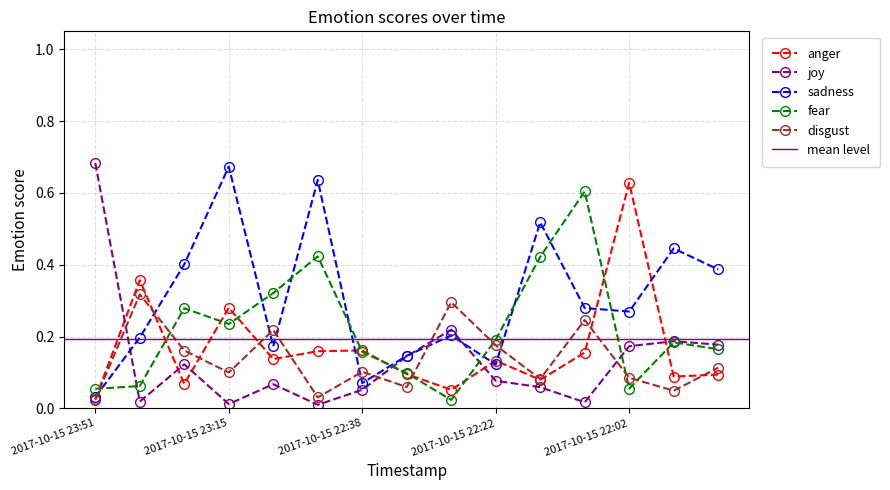

Which series has the widest spread of values?

joy